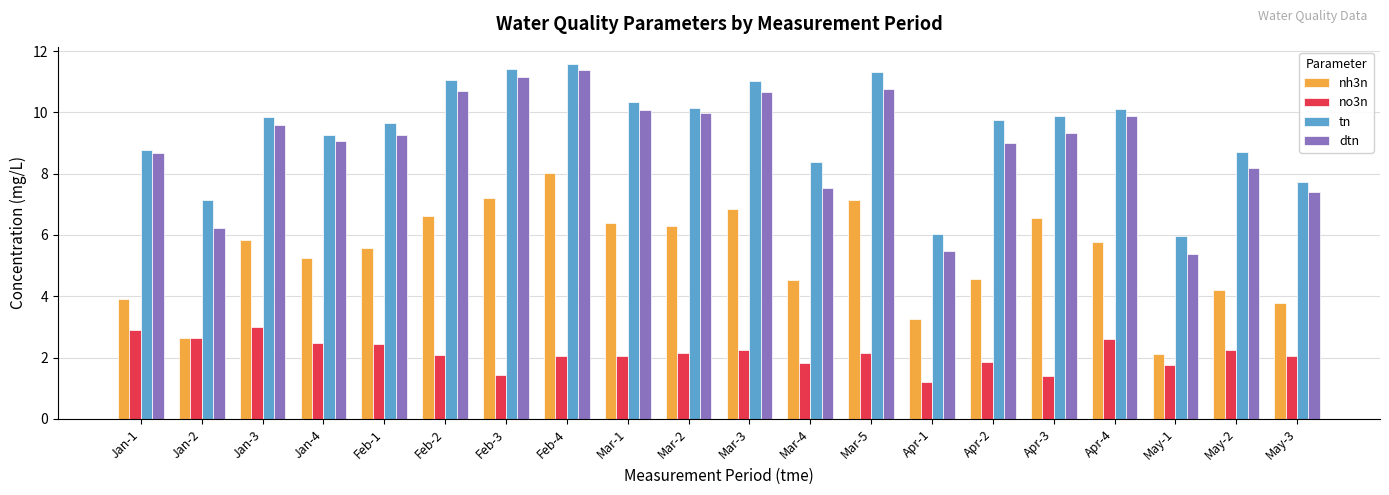

What is the total value across all series at Jan-3?

28.3